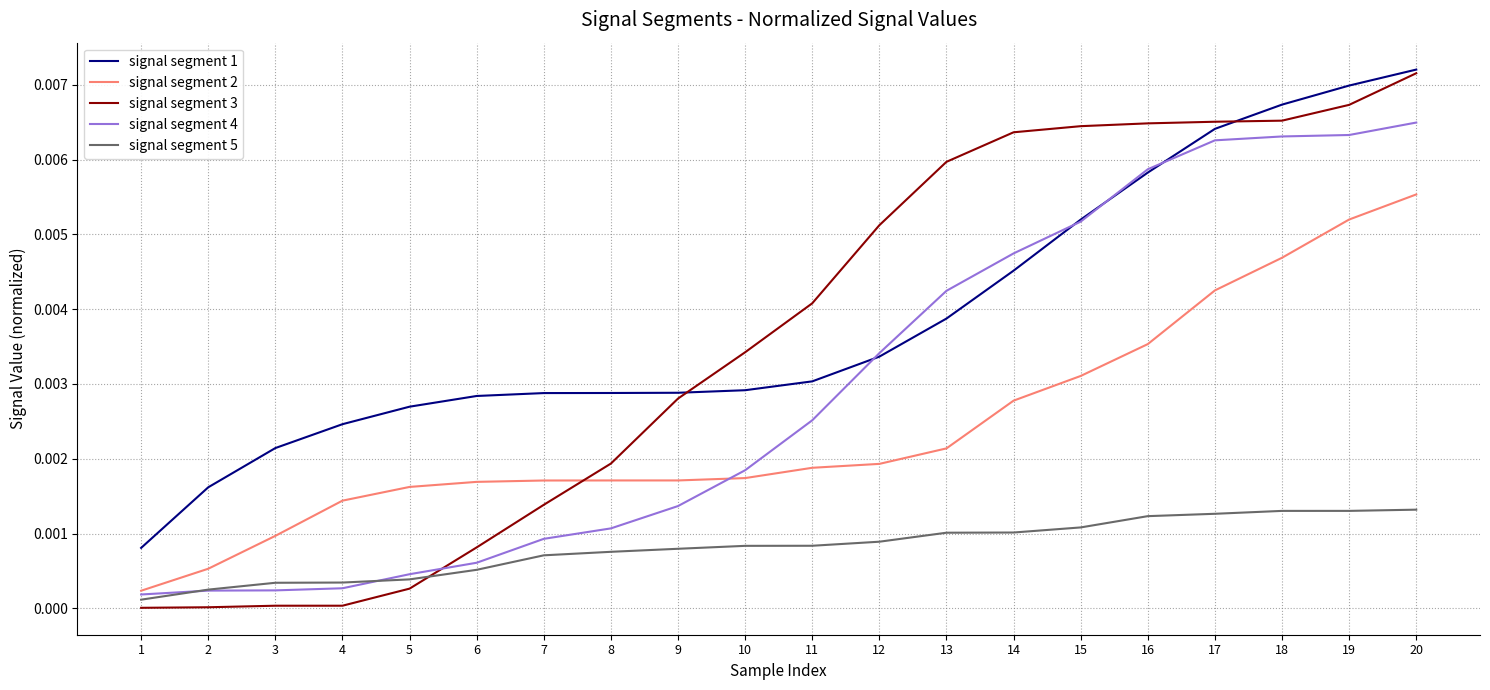

At which label is signal segment 5 closest to 0?

1